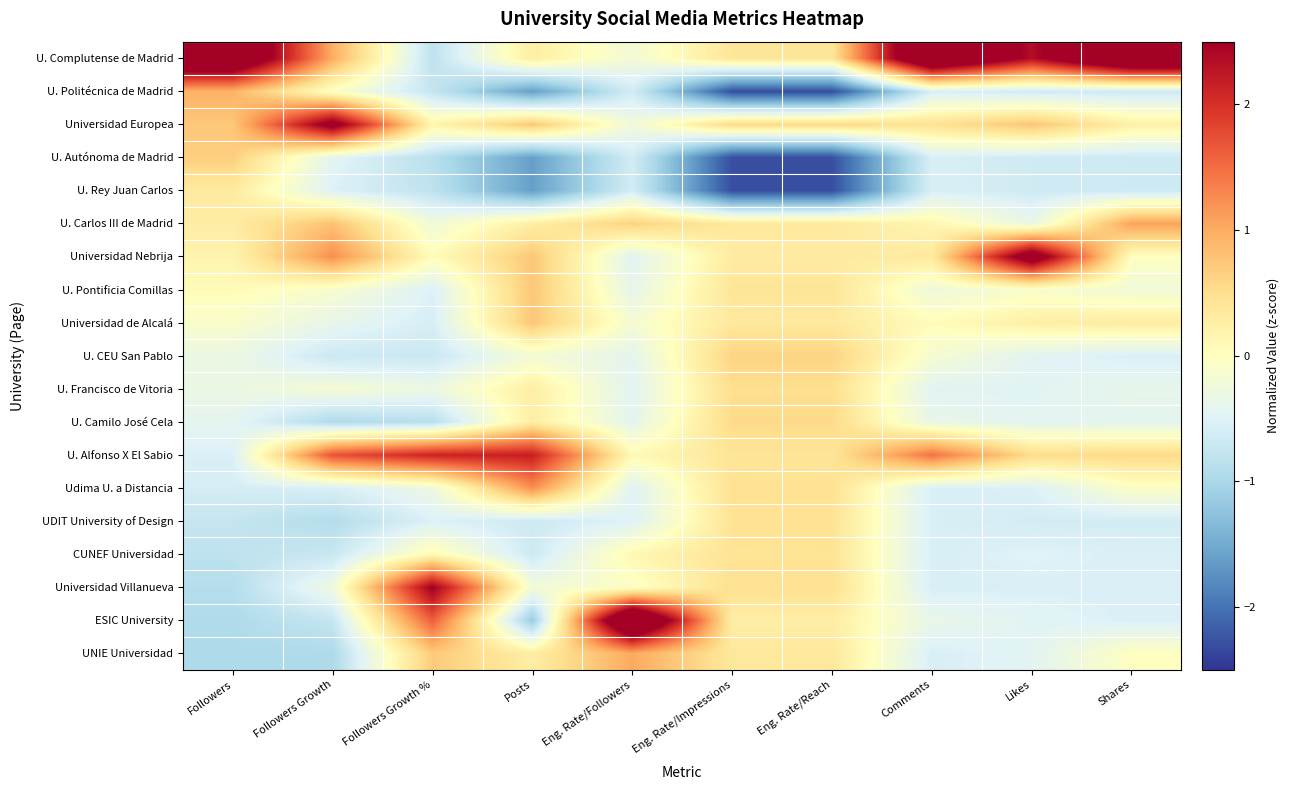

At which category is the sum across all series the highest?

Eng. Rate/Reach